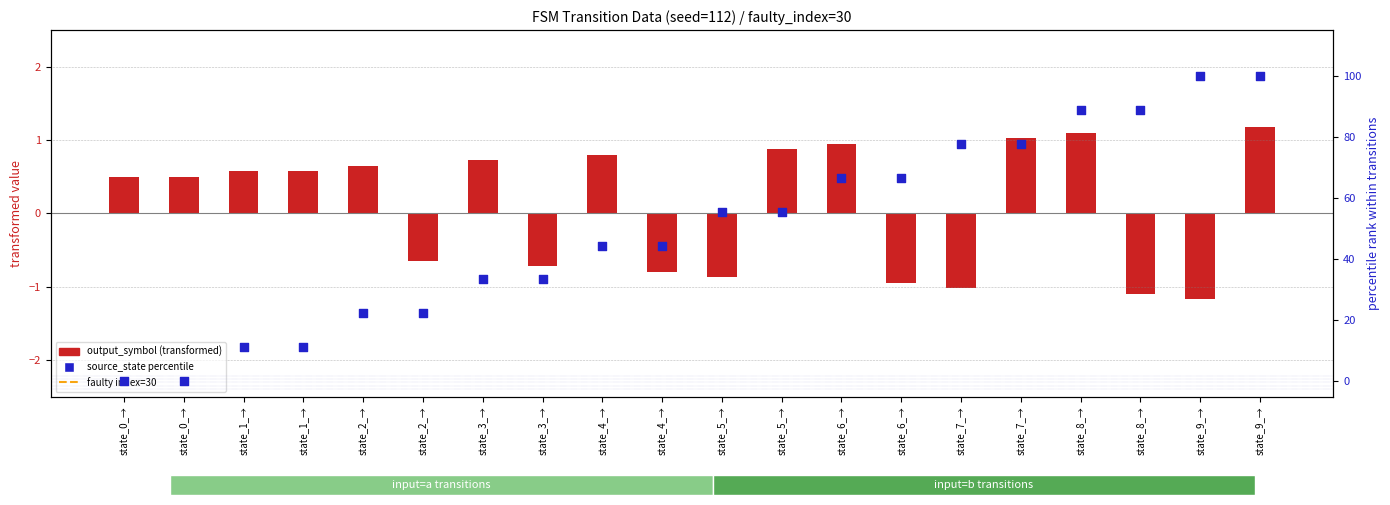

Which series contains the lowest Y value?

output_symbol (transformed)